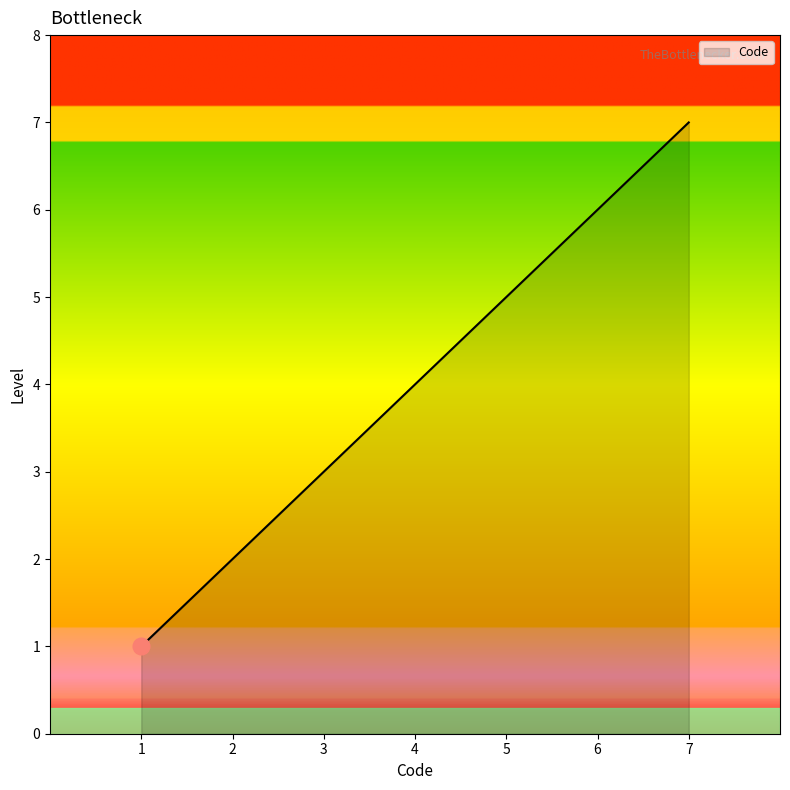

Reading left to right, extract all data points from this chart.

1	2	3	4	5	6	7